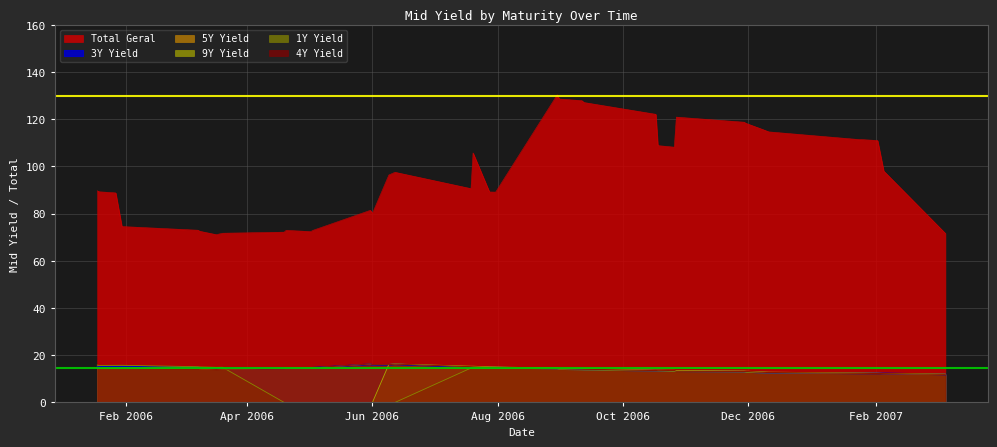

Is the value of 5Y Yield at 2006-03-20 greater than the value of 1Y Yield at 2006-04-20?

Yes